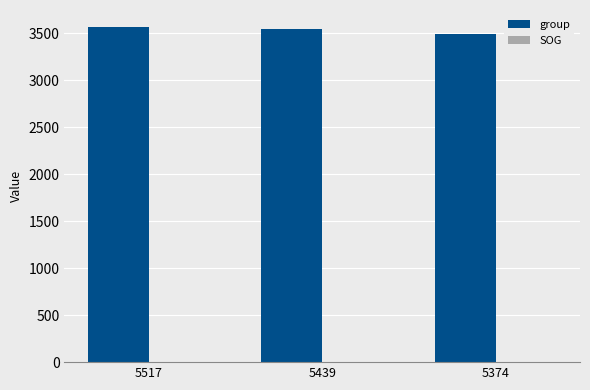

How many series are shown in this chart?

2